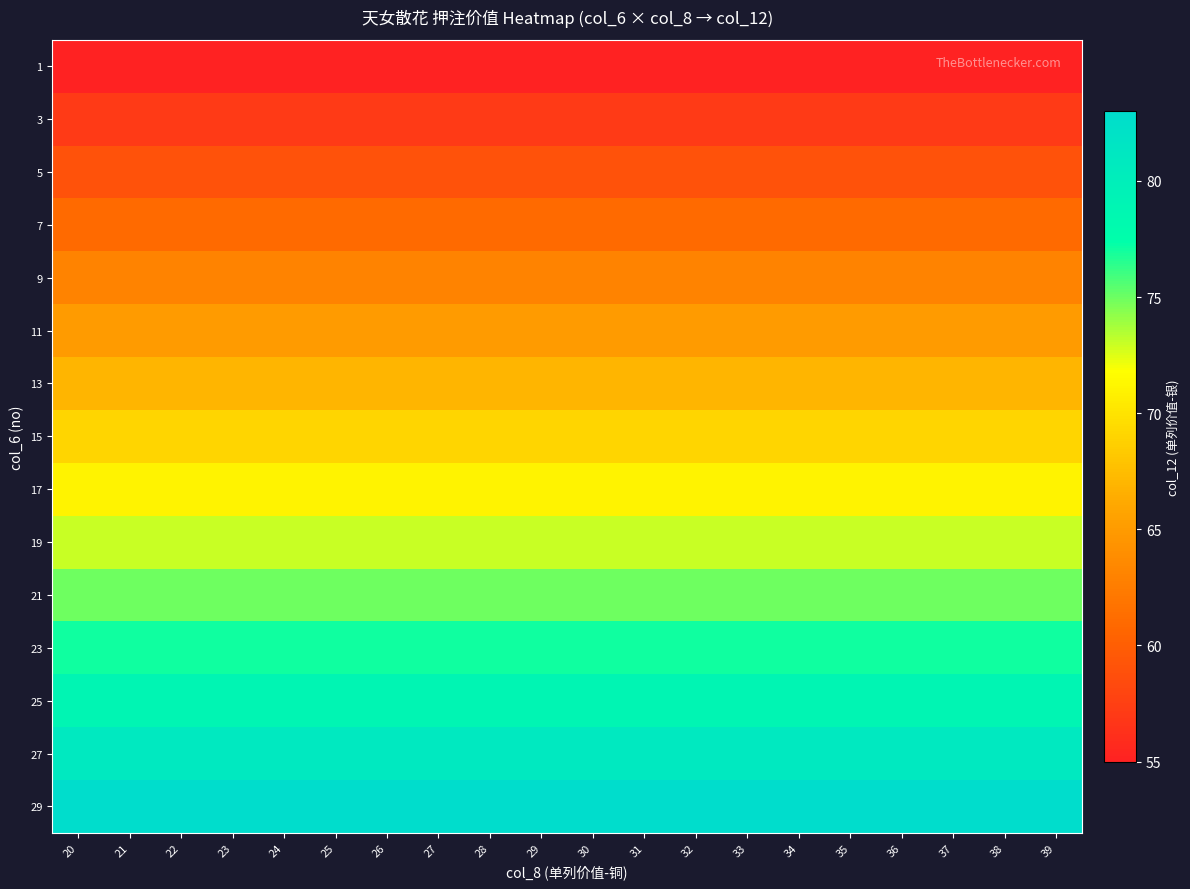

At which category is the sum across all series the highest?

20